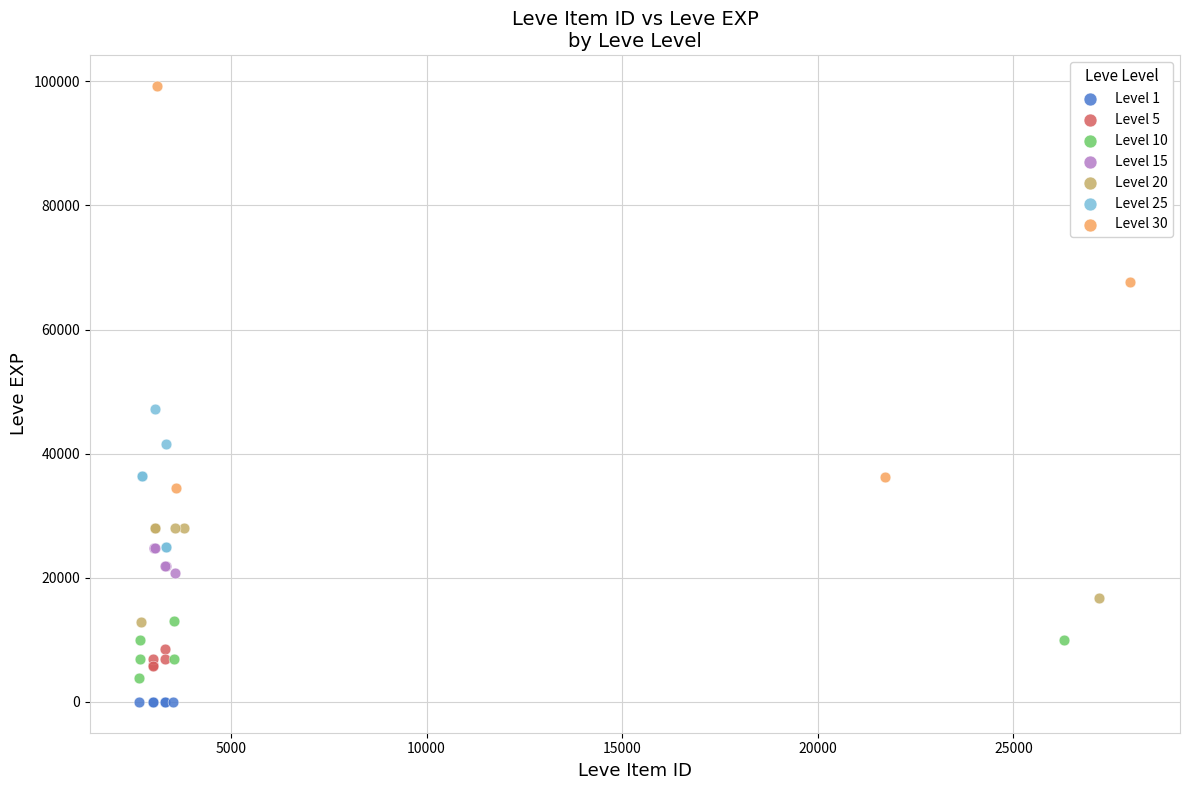

Which series reaches the minimum Y coordinate?

Level 1